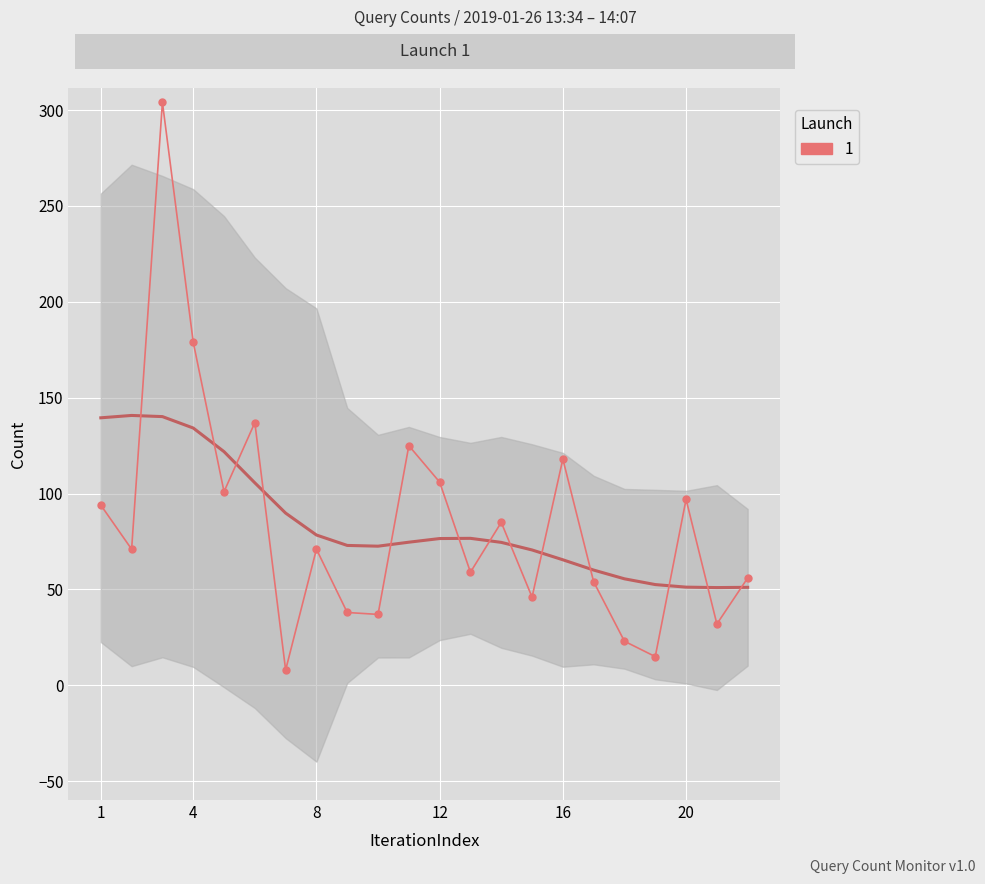

What is the ratio of the value at 13:53 to the value at 14:07?

1.1